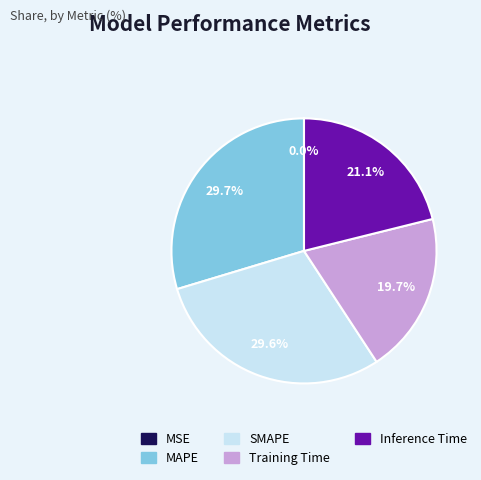

Does any single category account for the majority?

No